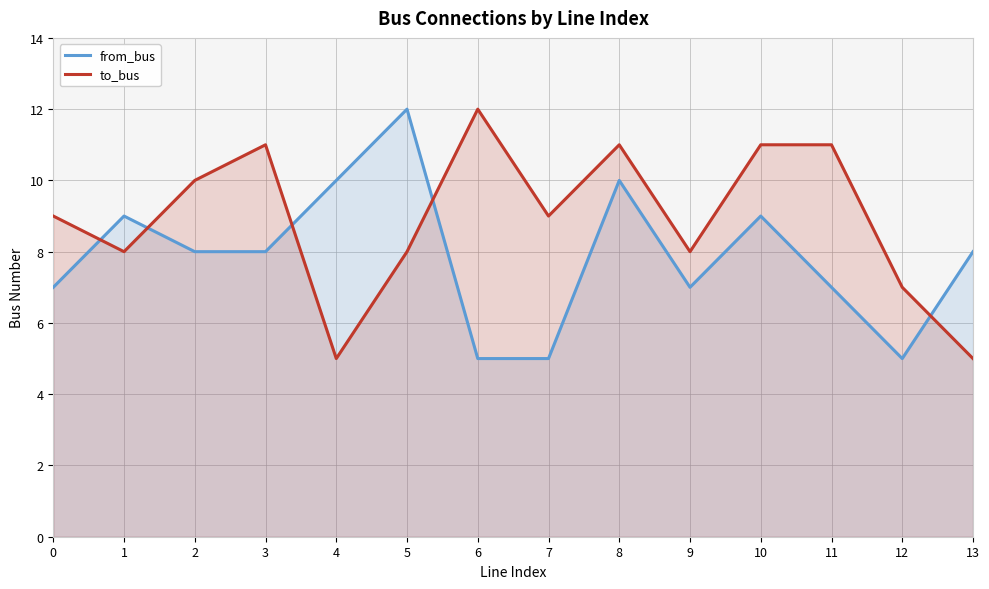

Reading left to right, list all the values displayed in this chart.

from_bus: 0=7	1=9	2=8	3=8	4=10	5=12	6=5	7=5	8=10	9=7	10=9	11=7	12=5	13=8
to_bus: 0=9	1=8	2=10	3=11	4=5	5=8	6=12	7=9	8=11	9=8	10=11	11=11	12=7	13=5